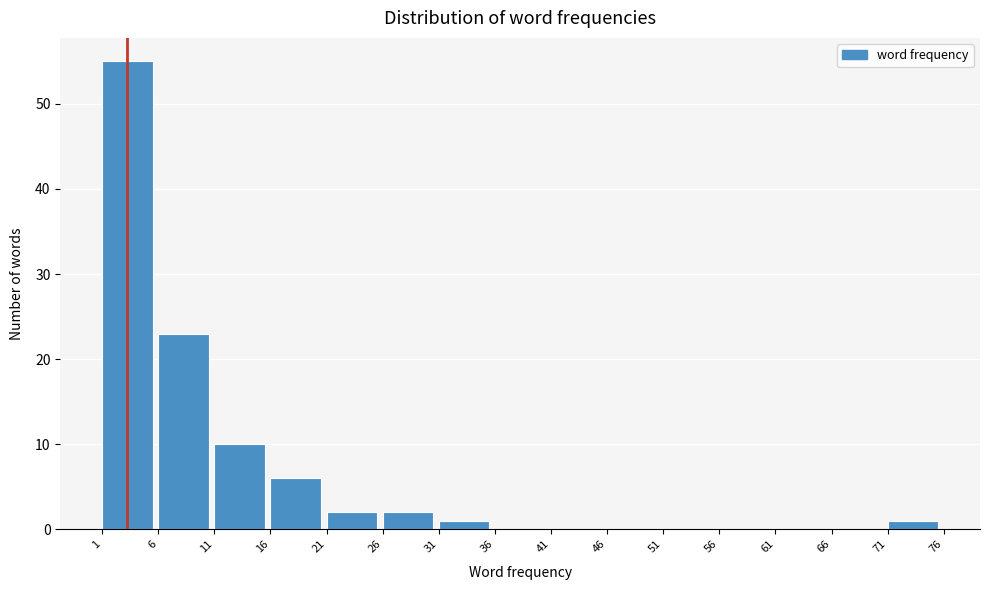

Over which range of the x-axis is the bar tallest?

1 to 6